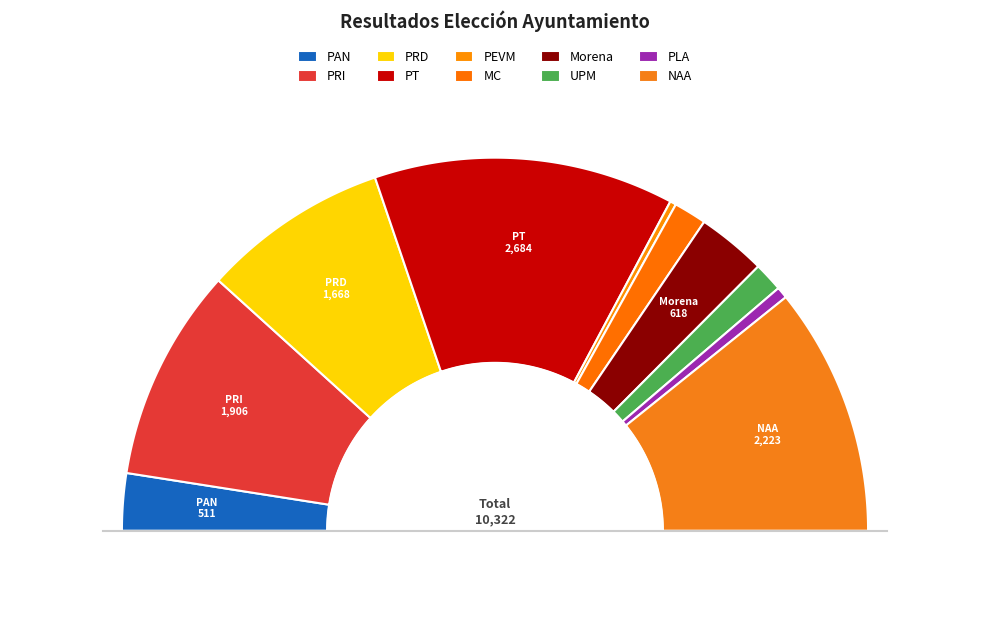

Count the number of slices in the pie.

10